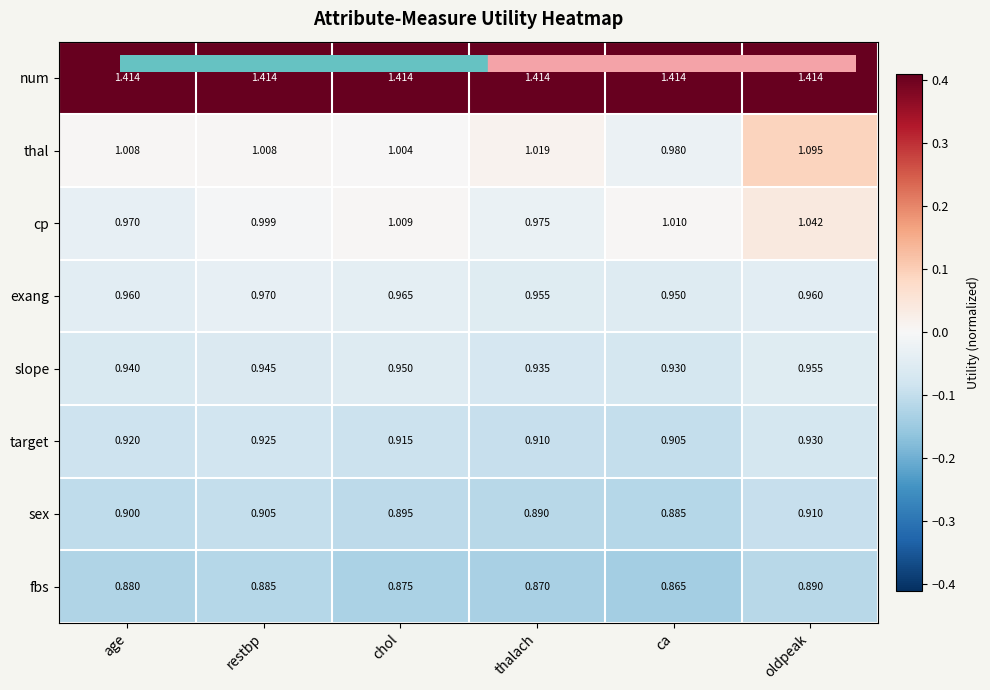

Which series has the largest total across all categories?

num